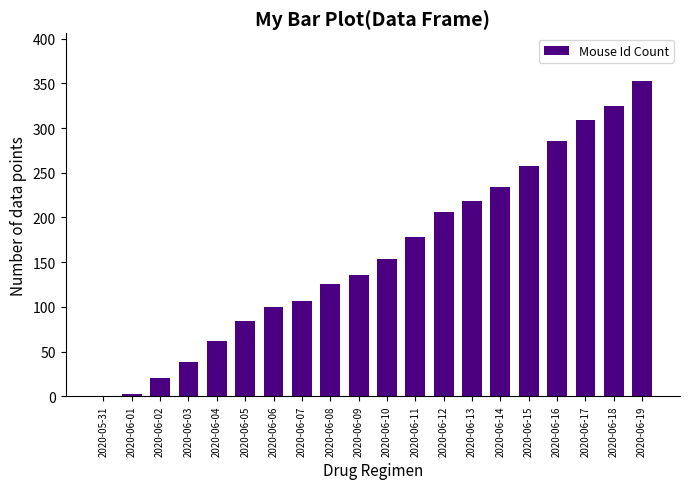

How many data points does each series have?

20